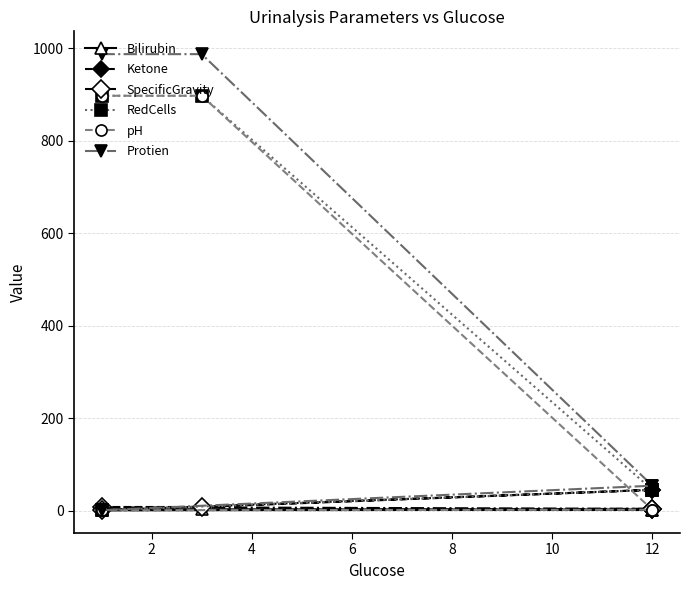

True or false: Protien and Ketone cross at least once.

False